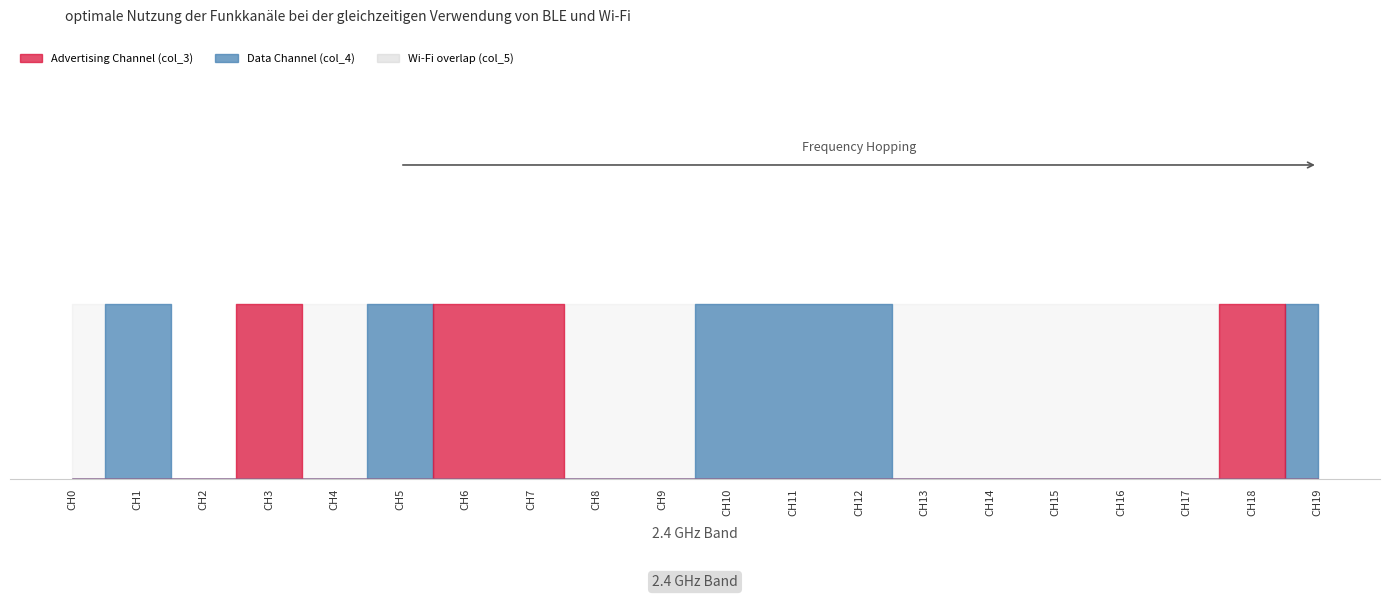

At which category does col_3 reach its first local peak?

3